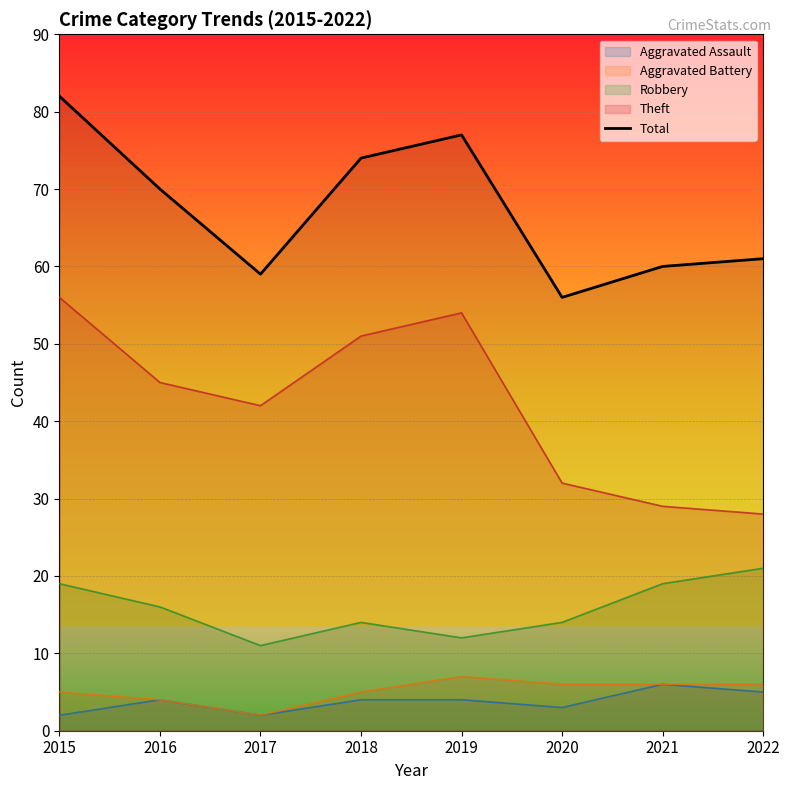

True or false: Robbery and Theft cross at least once.

False